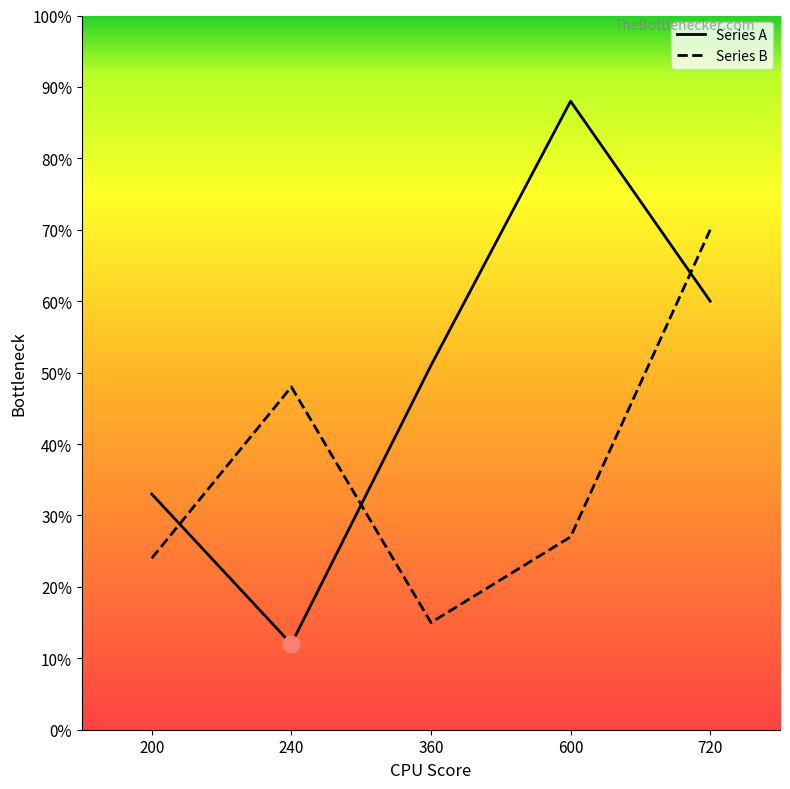

What is the sum of the Series B values at 720 and 240?

118